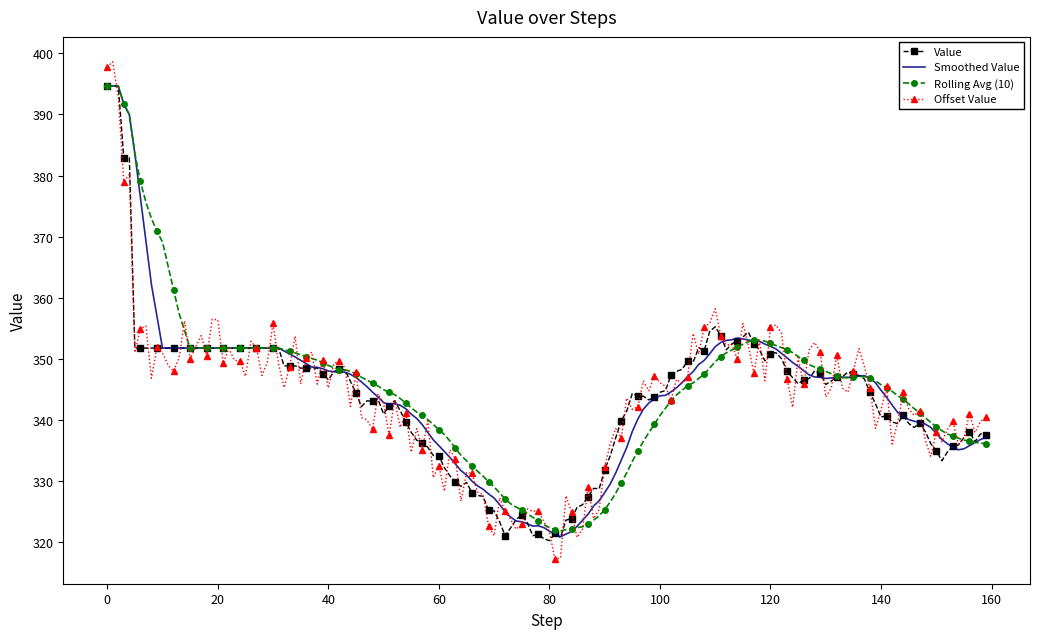

What is the maximum value shown in the chart?

398.6